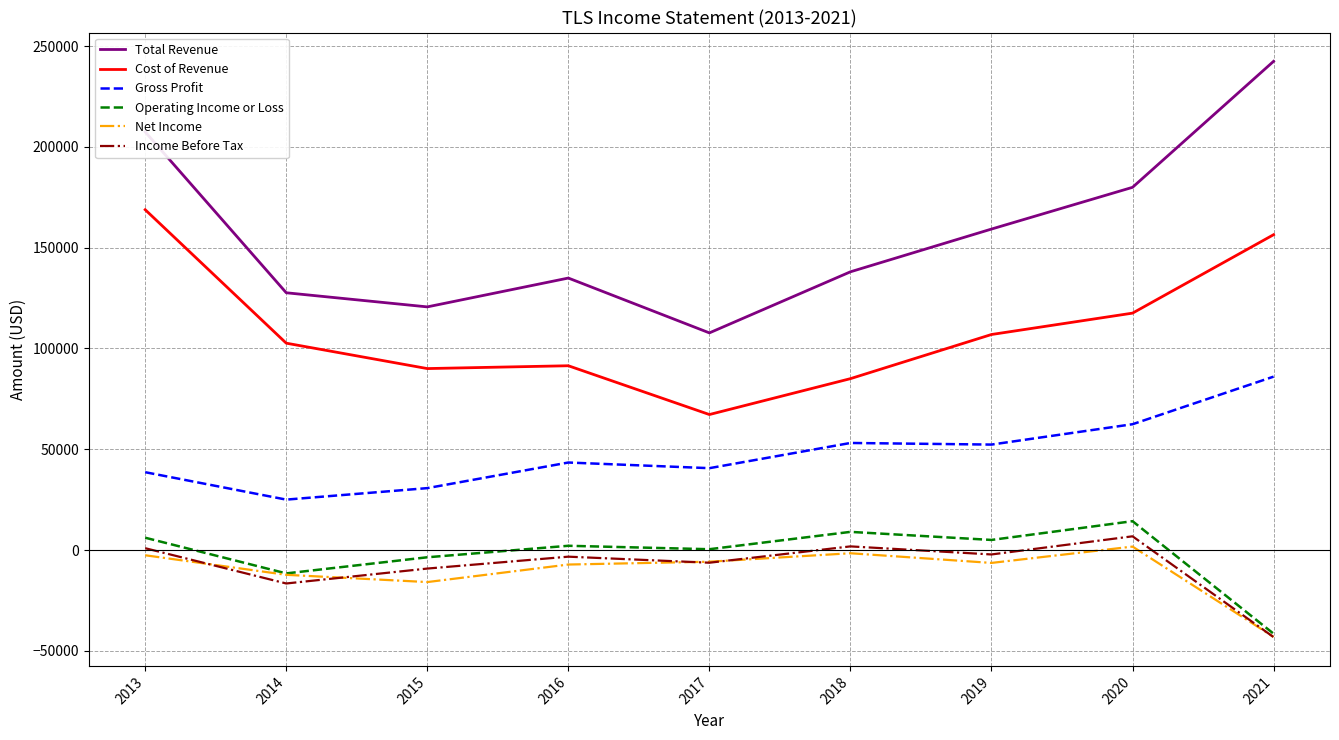

At how many categories does at least one series exceed 17361?

9